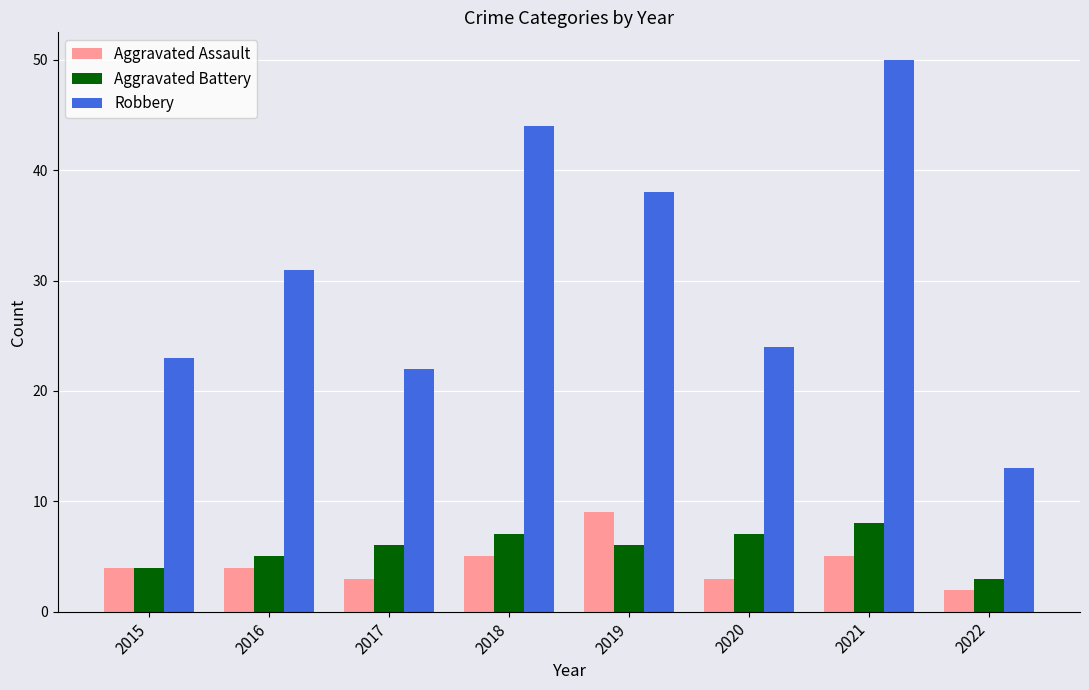

Which series has the largest total across all categories?

Robbery